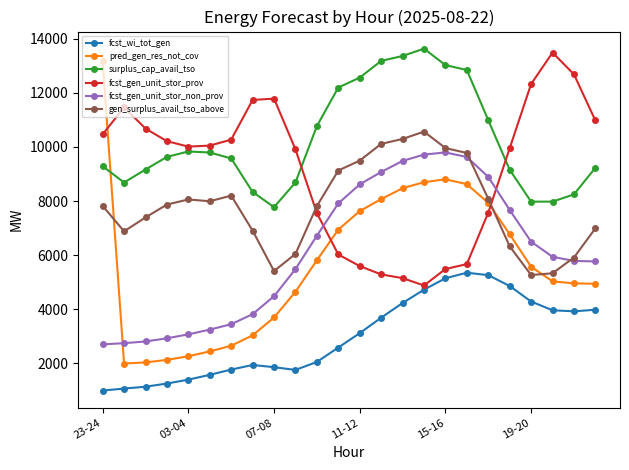

How many times do surplus_cap_avail_tso and pred_gen_res_not_cov cross each other?

1